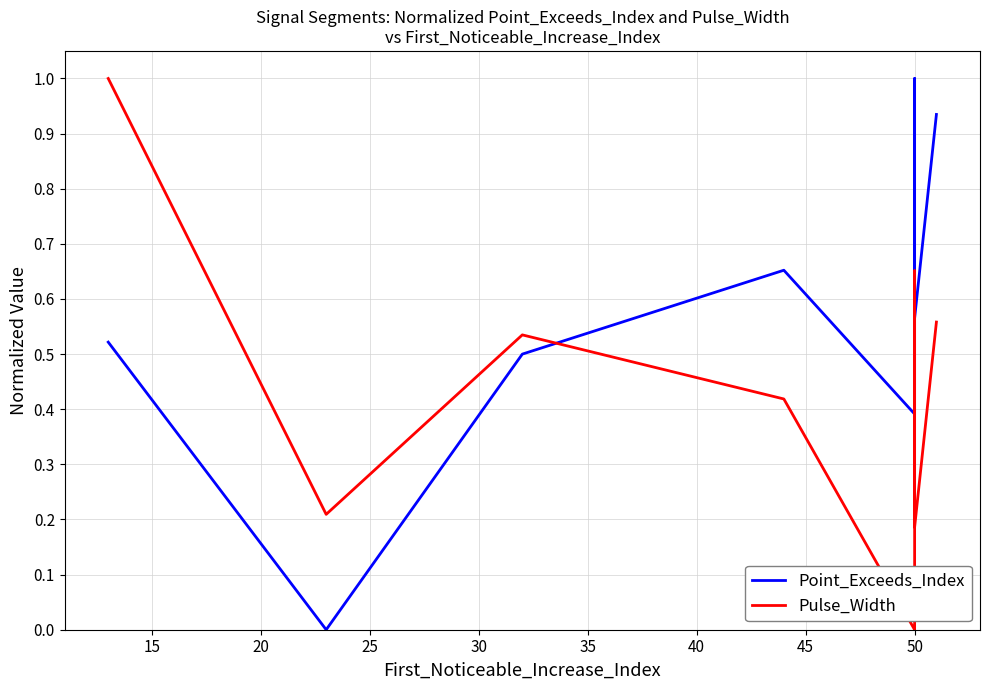

The value of Pulse_Width at 10 is 0.6. True or false?

False